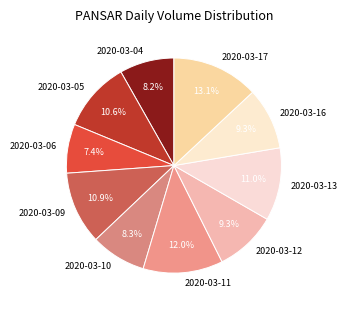

Which slice is the smallest?

2020-03-06